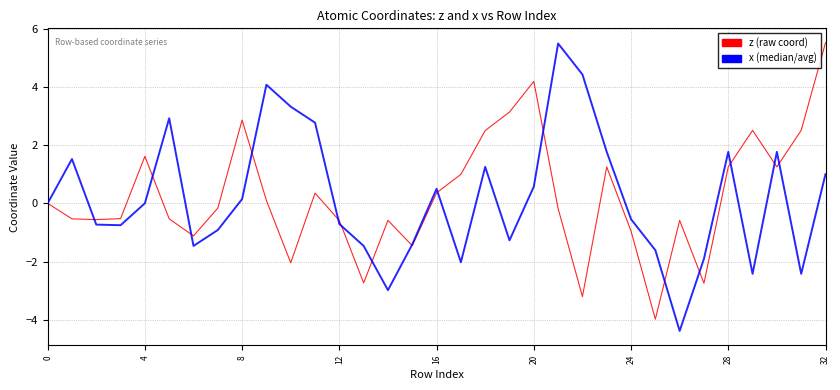

Count the number of categories in the chart.

33